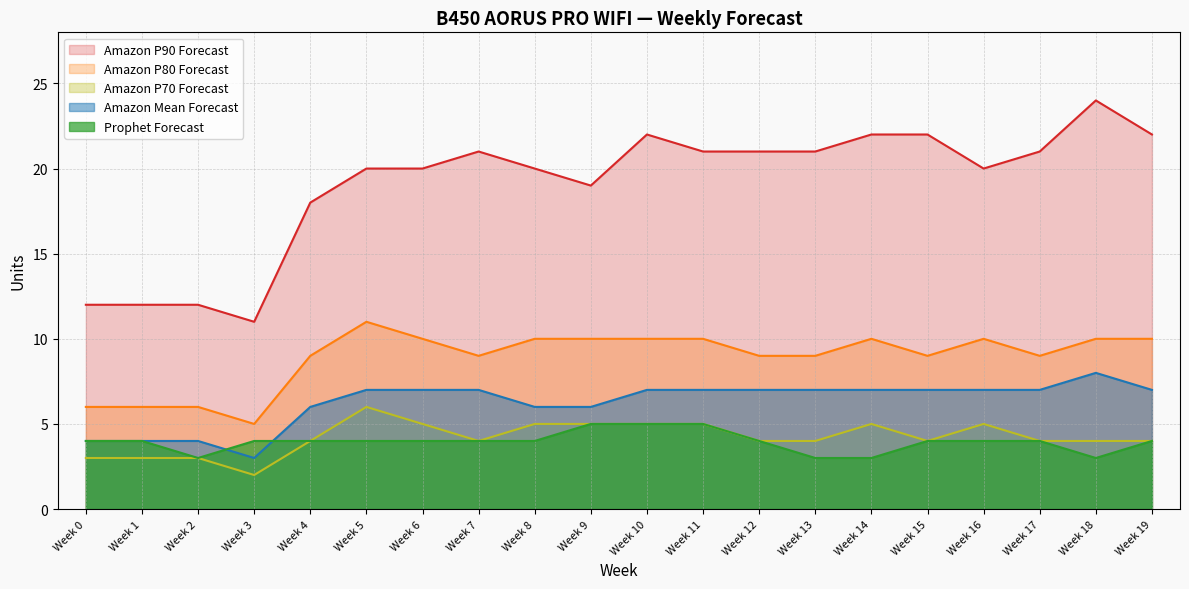

Count the Amazon P70 Forecast values in the range 4 to 5.

15